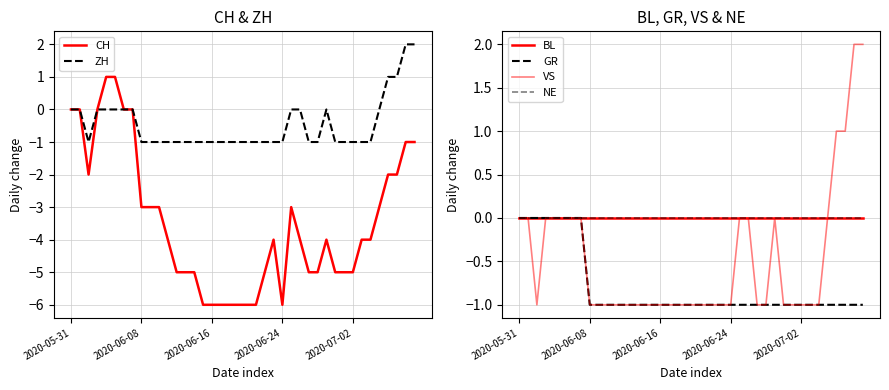

Is this an area chart (filled region under the line)?

No